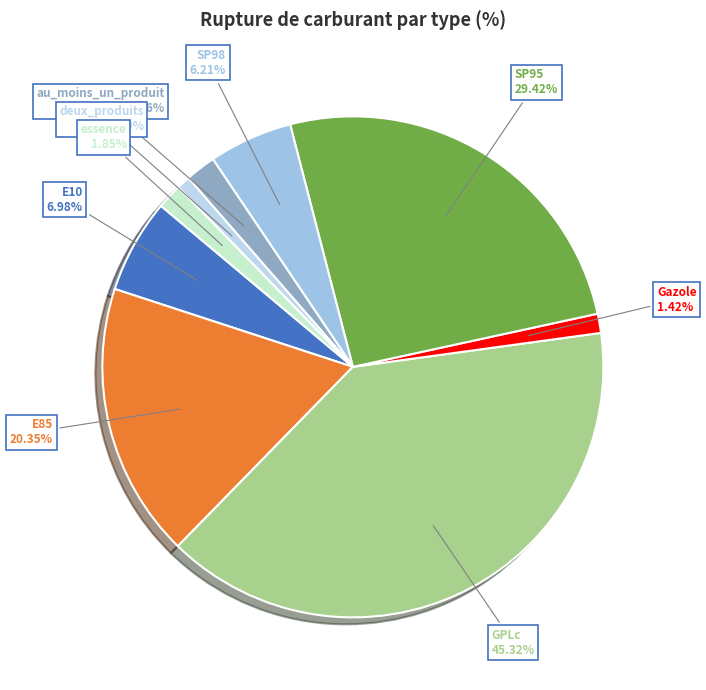

Does E10 represent more than half of the total?

No